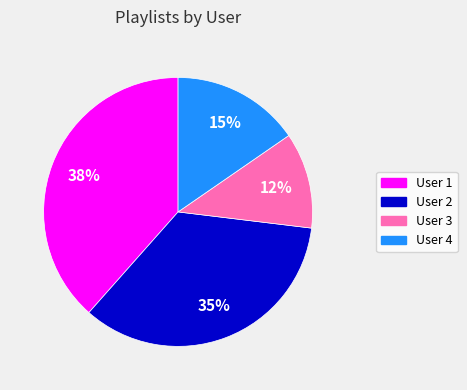

To the nearest percent, what is the average slice percentage?

25%